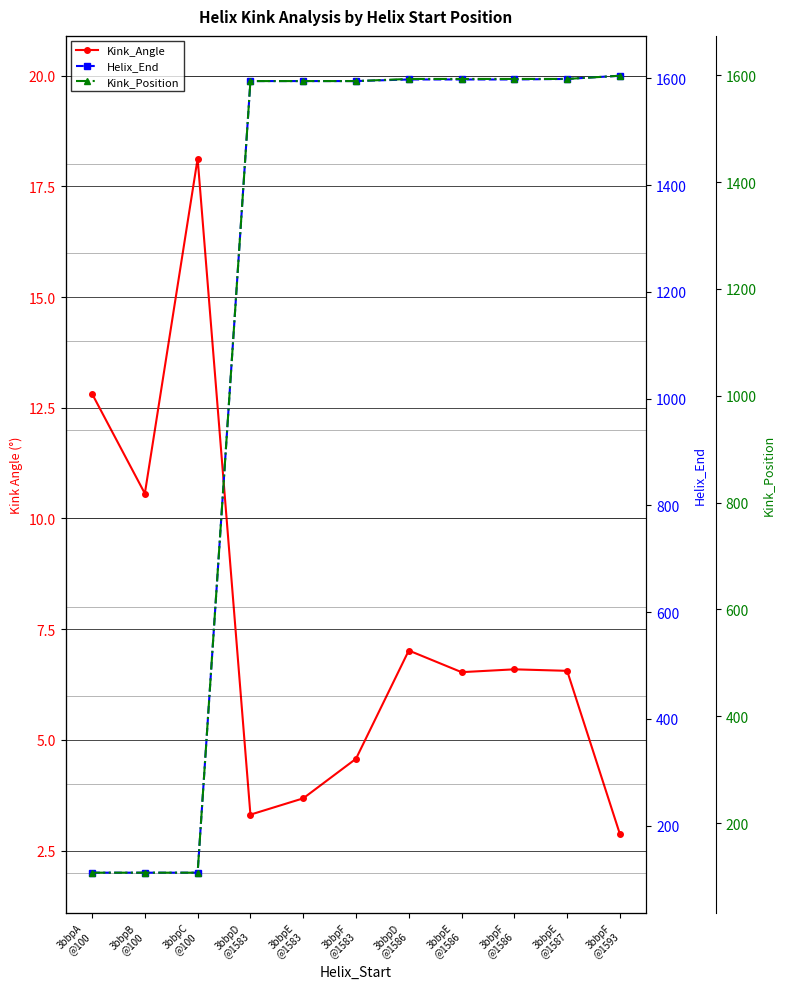

Rank the series at 3bbpF
@1593 from lowest to highest value.

Kink_Angle, Kink_Position, Helix_End